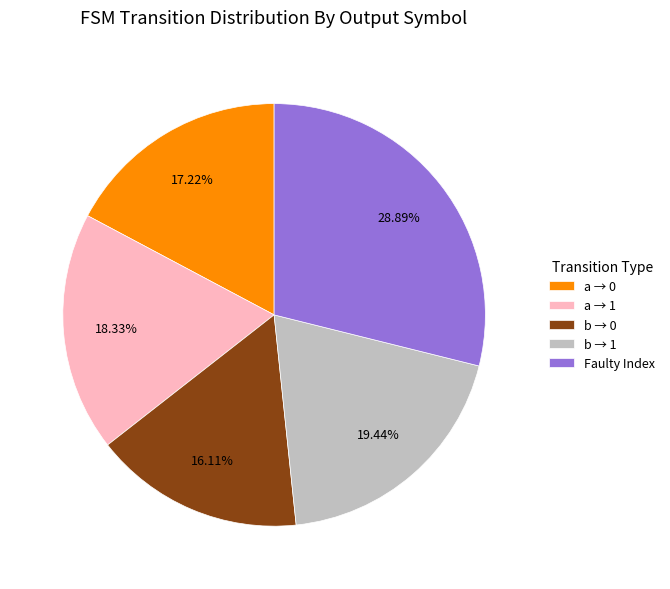

Does a → 1 represent more than half of the total?

No